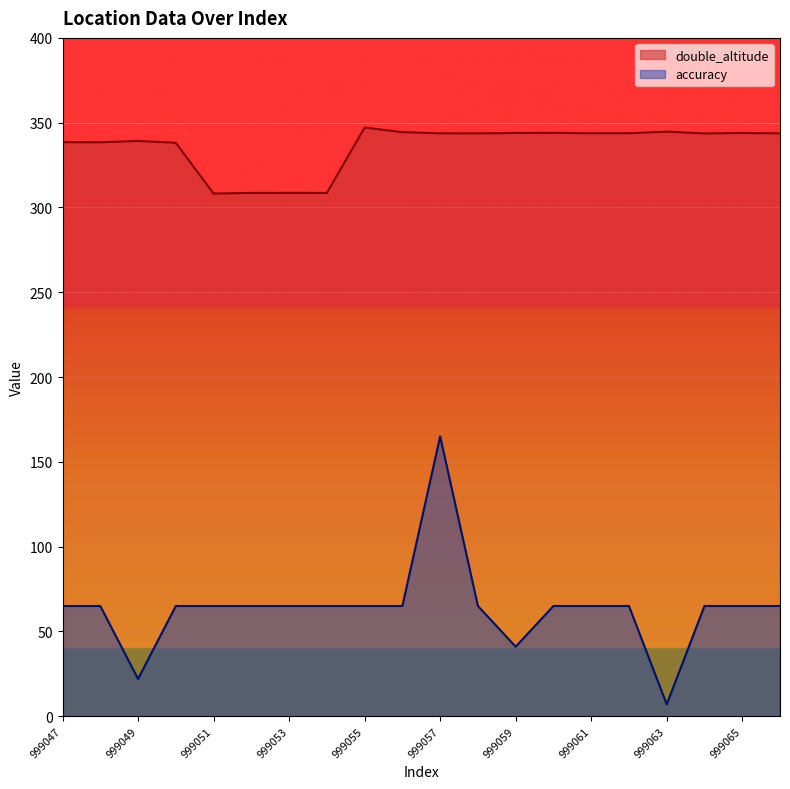

What is the spread (max minus min) of values at 999062?

278.8